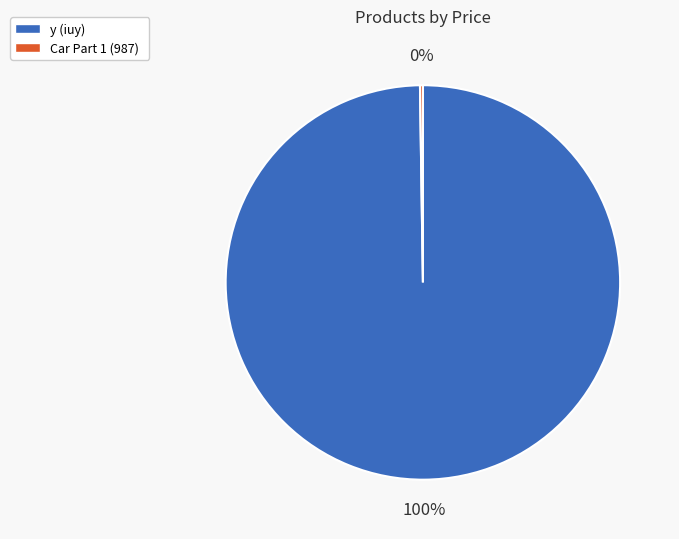

To the nearest percent, what is the average slice percentage?

50%